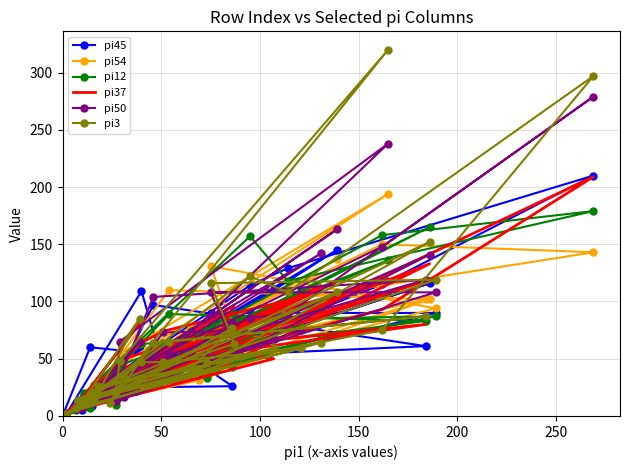

What are all the series names shown in the legend?

pi45, pi54, pi12, pi37, pi50, pi3